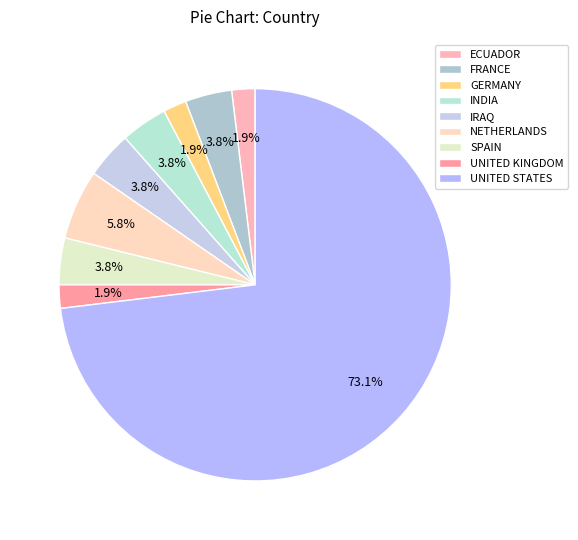

How many segments does this pie chart have?

9